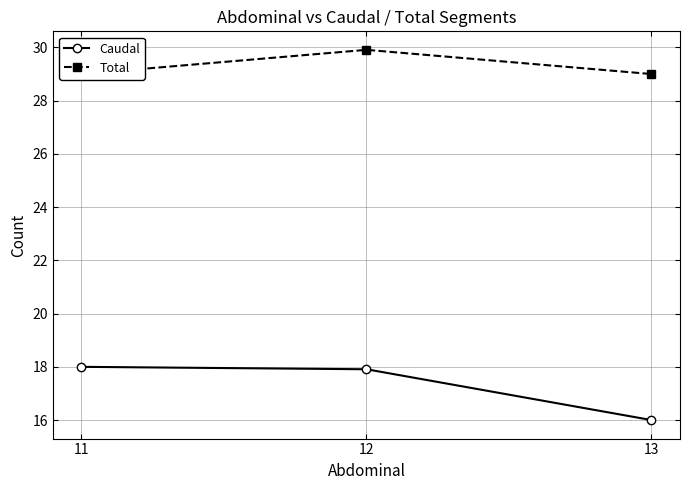

The value of Total at 13 is 29.0. True or false?

True